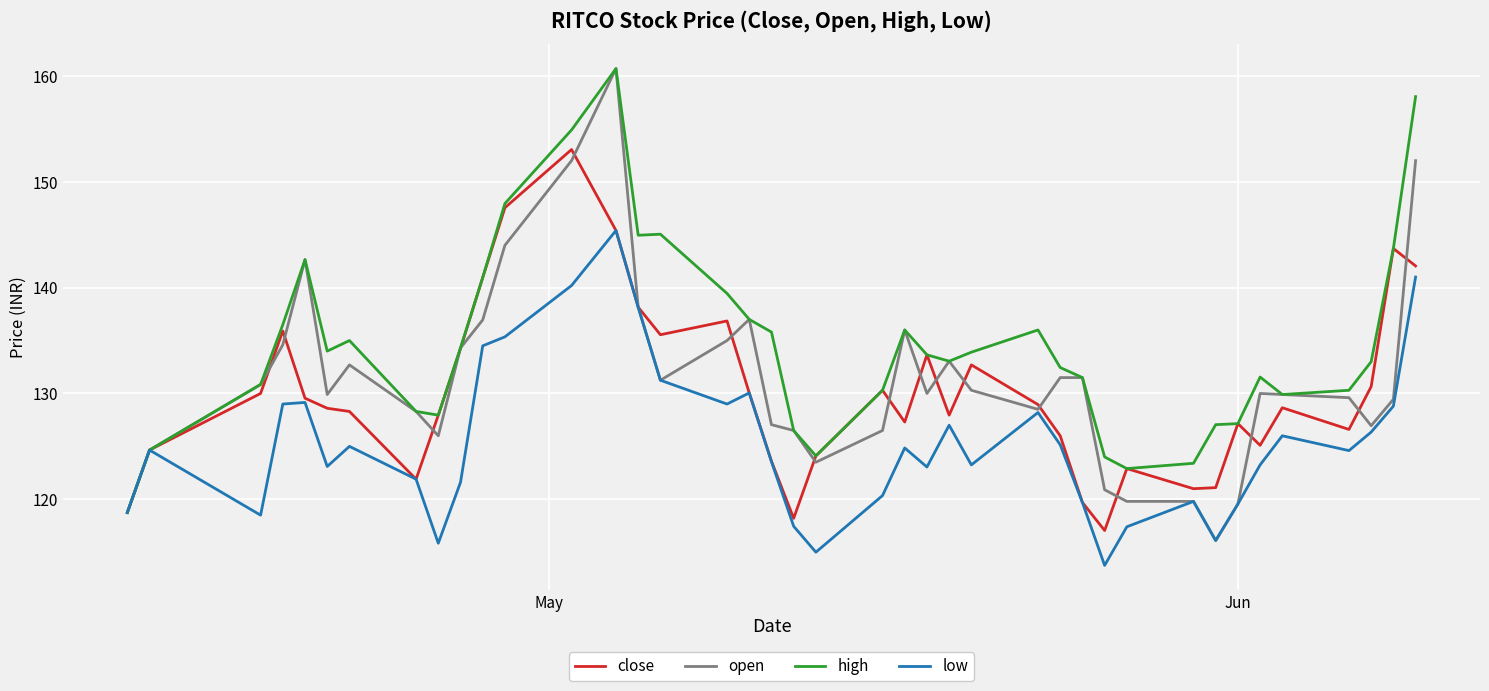

Which series has the largest total across all categories?

high